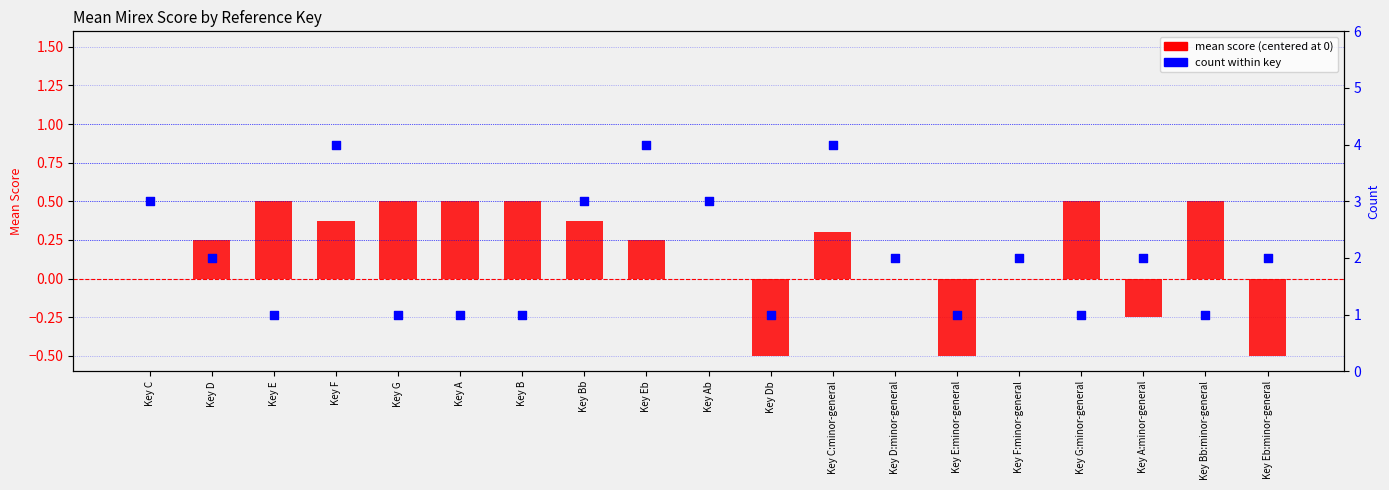

At which category is the sum across all series the highest?

Key F